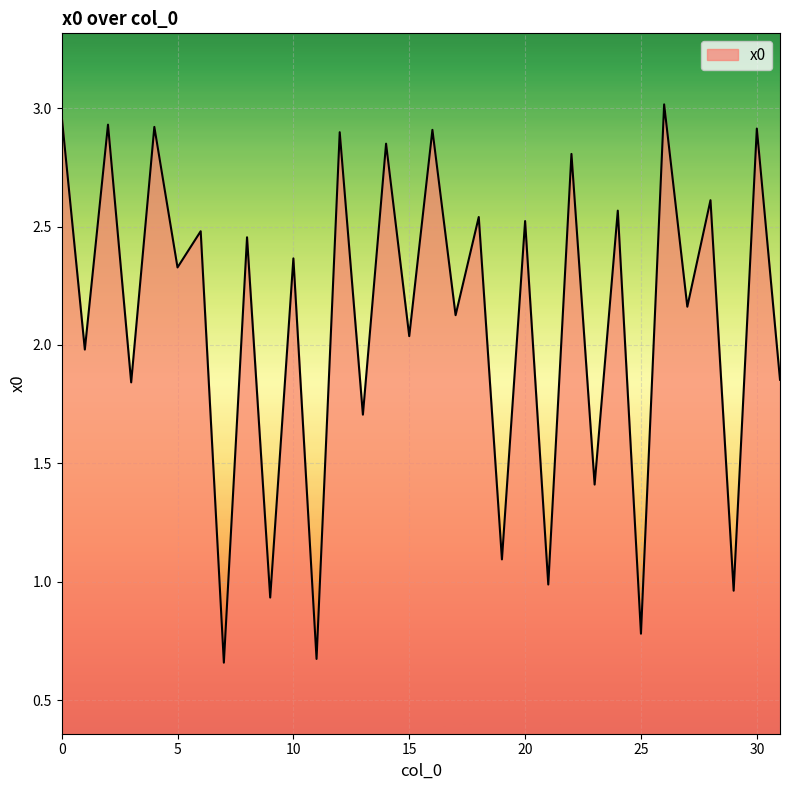

Is this an area chart (filled region under the line)?

Yes